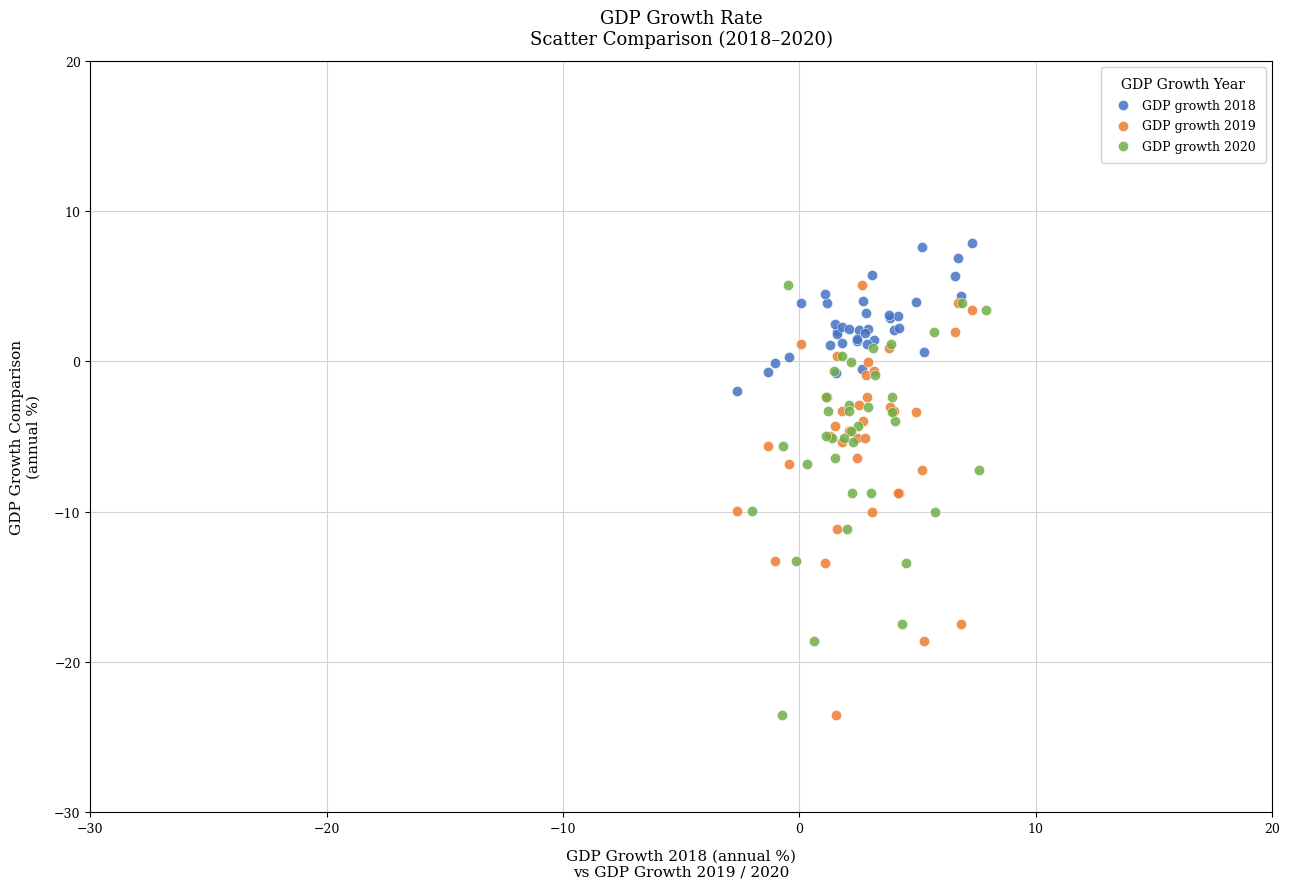

Which series reaches the maximum Y coordinate?

GDP growth 2018